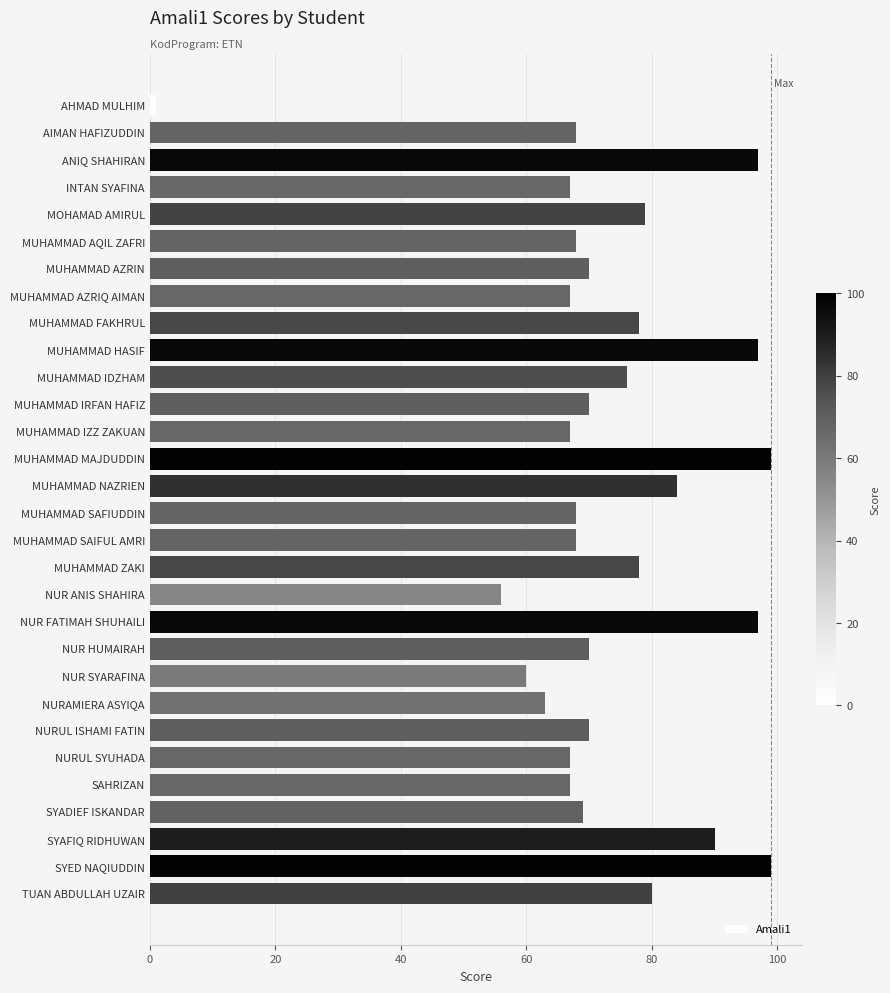

What position from the top is NUR SYARAFINA?

22